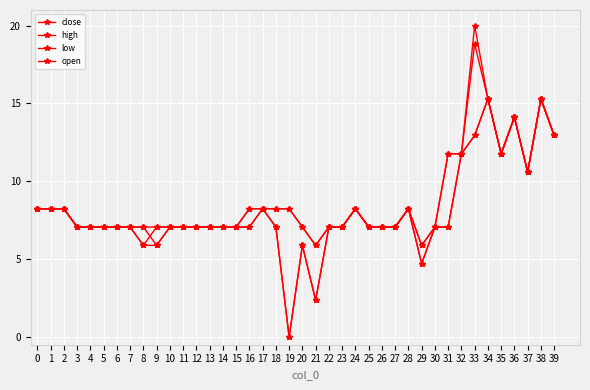

Reading left to right, what are all the values shown in this chart?

close: 8.2	8.2	8.2	7.1	7.1	7.1	7.1	7.1	5.9	7.1	7.1	7.1	7.1	7.1	7.1	7.1	8.2	8.2	7.1	0.0	5.9	2.4	7.1	7.1	8.2	7.1	7.1	7.1	8.2	4.7	7.1	11.8	11.8	18.8	15.3	11.8	14.1	10.6	15.3	12.9
high: 8.2	8.2	8.2	7.1	7.1	7.1	7.1	7.1	7.1	7.1	7.1	7.1	7.1	7.1	7.1	7.1	8.2	8.2	8.2	8.2	7.1	5.9	7.1	7.1	8.2	7.1	7.1	7.1	8.2	5.9	7.1	11.8	11.8	20.0	15.3	11.8	14.1	10.6	15.3	12.9
low: 8.2	8.2	8.2	7.1	7.1	7.1	7.1	7.1	5.9	5.9	7.1	7.1	7.1	7.1	7.1	7.1	7.1	8.2	7.1	0.0	5.9	2.4	7.1	7.1	8.2	7.1	7.1	7.1	8.2	4.7	7.1	7.1	11.8	12.9	15.3	11.8	14.1	10.6	15.3	12.9
open: 8.2	8.2	8.2	7.1	7.1	7.1	7.1	7.1	7.1	5.9	7.1	7.1	7.1	7.1	7.1	7.1	7.1	8.2	8.2	8.2	7.1	5.9	7.1	7.1	8.2	7.1	7.1	7.1	8.2	5.9	7.1	7.1	11.8	12.9	15.3	11.8	14.1	10.6	15.3	12.9